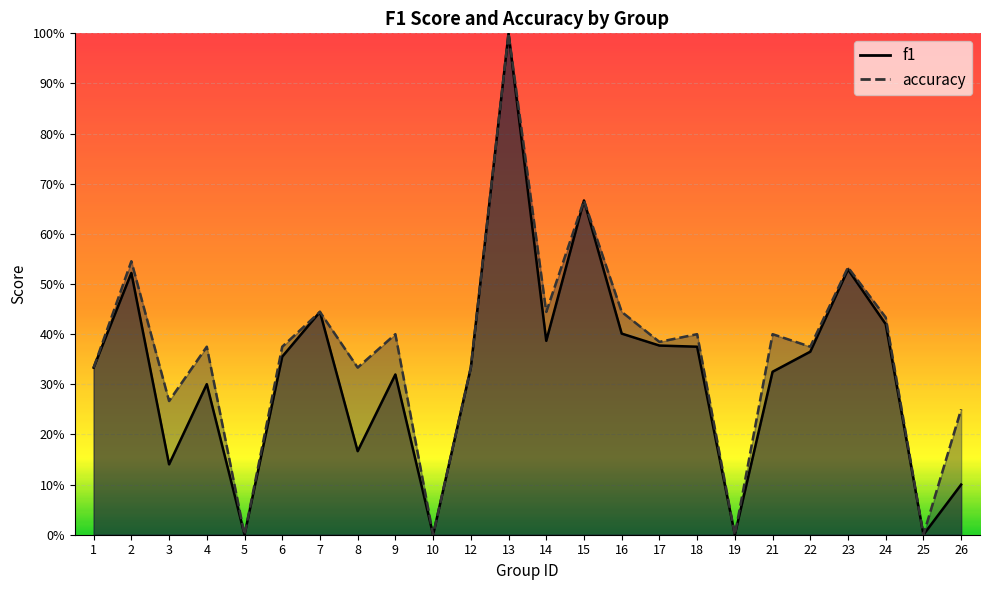

How many interior local valleys does the f1 series have?

7